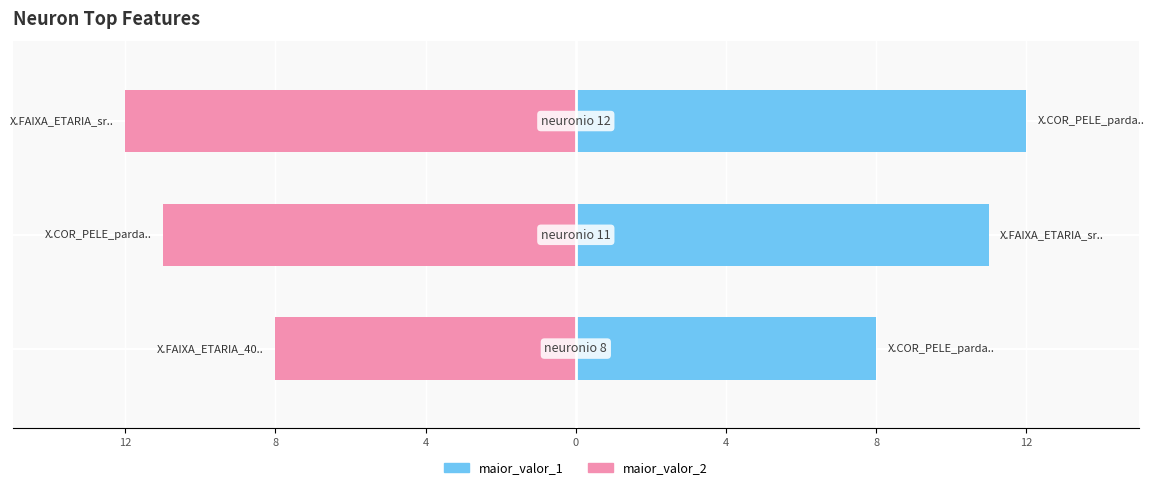

What is the value of the maior_valor_2 bar at the 3rd from the left?

-12